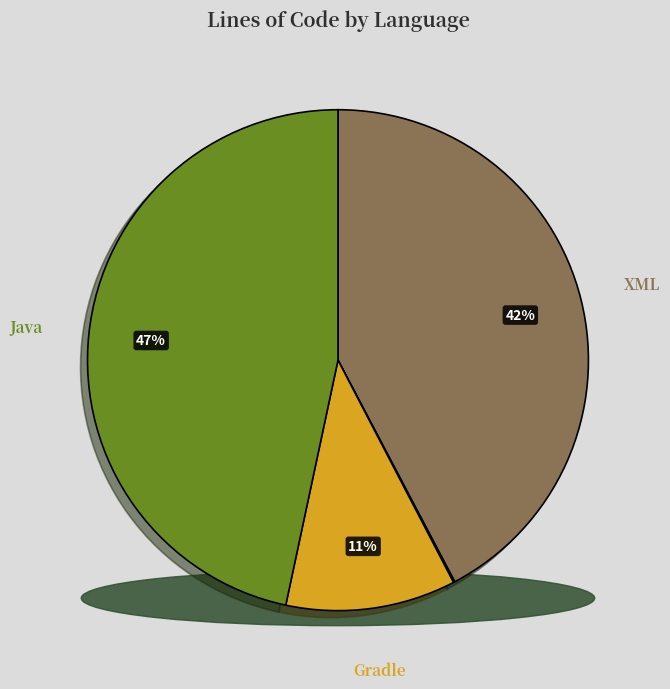

Is it true that Java is 47% of the pie?

True